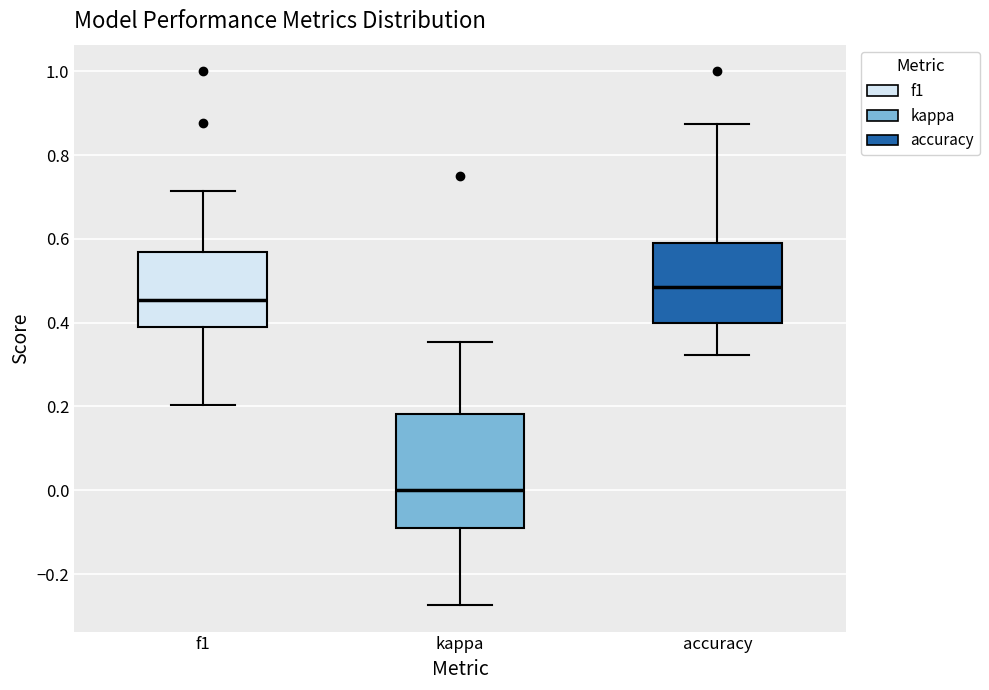

Reading left to right, transcribe this box plot: for each box, give where its median line is, the range the box spans, and where its two whiskers end, as read against the y-axis. The values are not printed on the chart, so give them approximately, as read against the axis.

f1: median 0.46, box 0.40 to 0.56, whiskers 0.20 to 0.72
kappa: median 0.00, box -0.10 to 0.18, whiskers -0.28 to 0.36
accuracy: median 0.48, box 0.40 to 0.60, whiskers 0.32 to 0.88